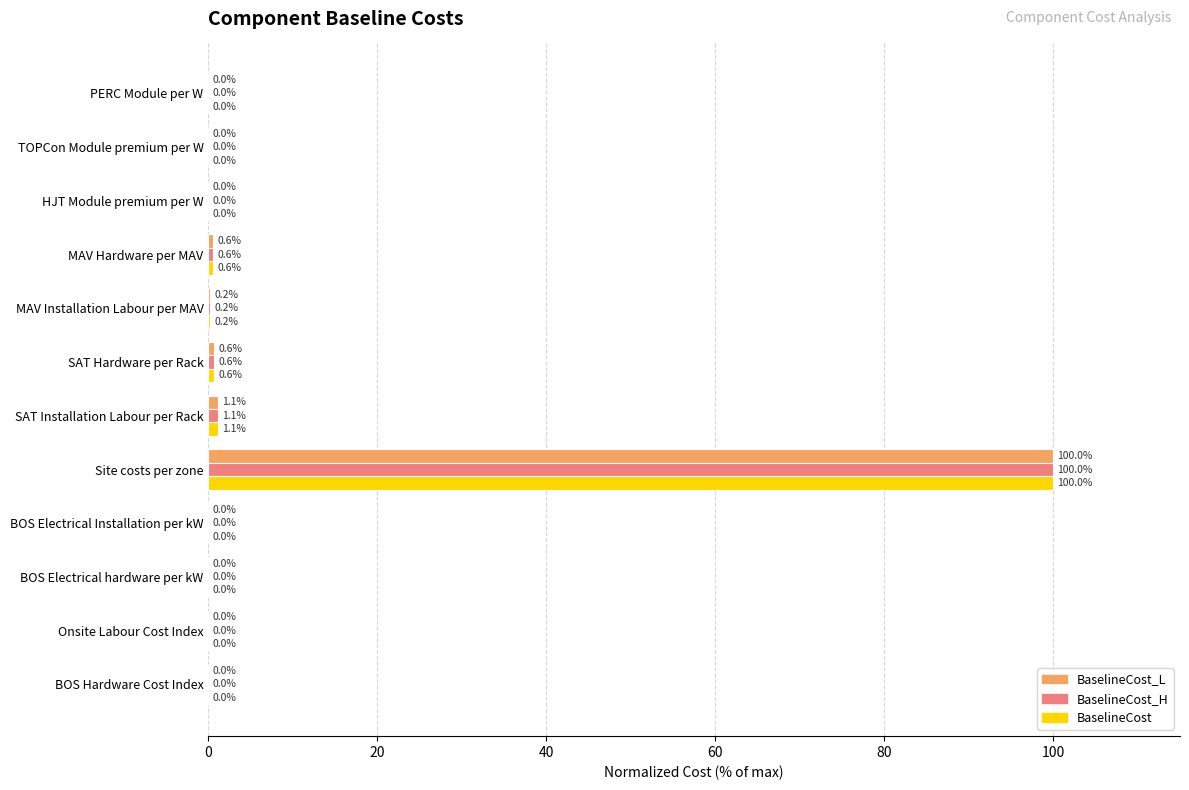

What are all the series names shown in the legend?

BaselineCost_L, BaselineCost_H, BaselineCost